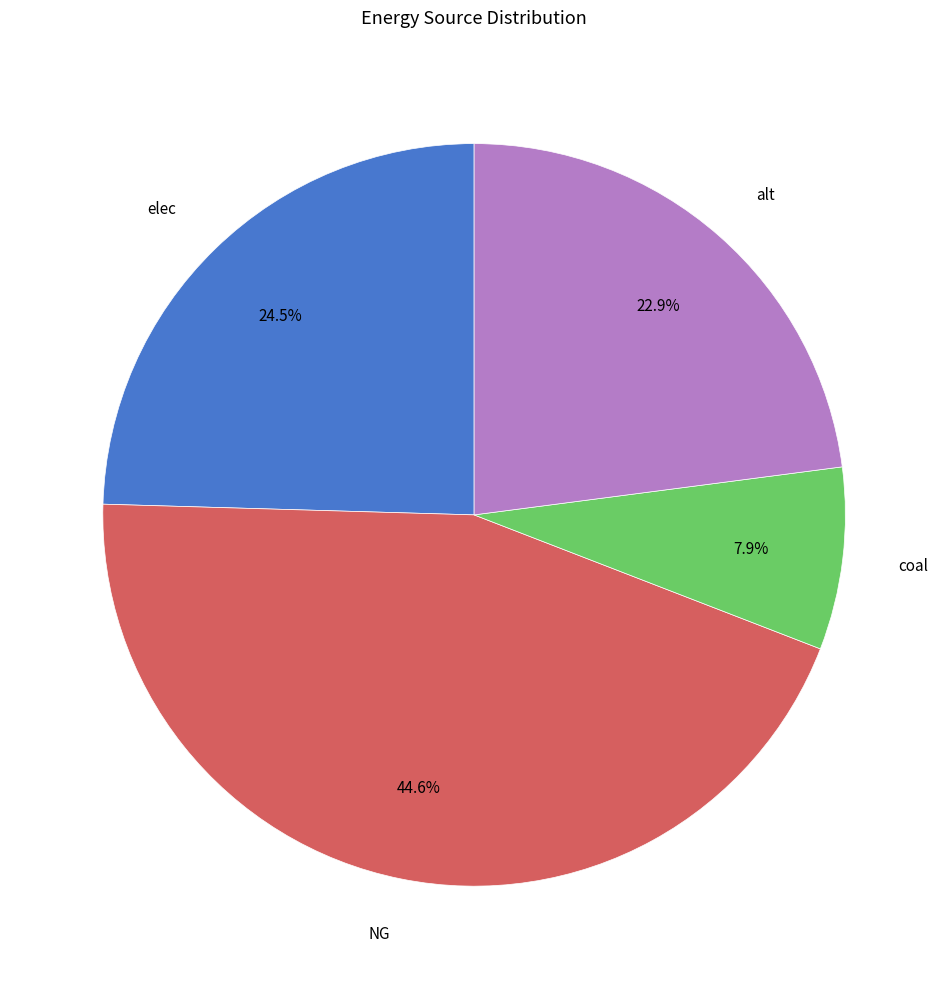

Does any single category account for the majority?

No